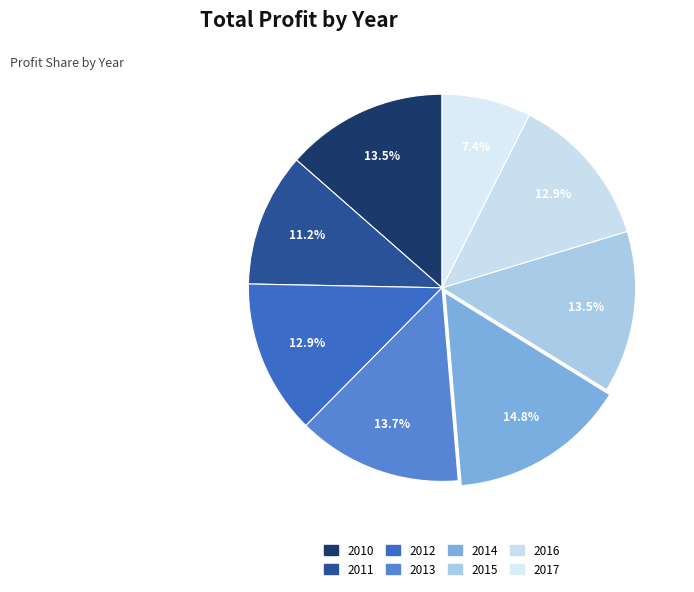

What percentage is the 2013 slice, to the nearest percent?

14%